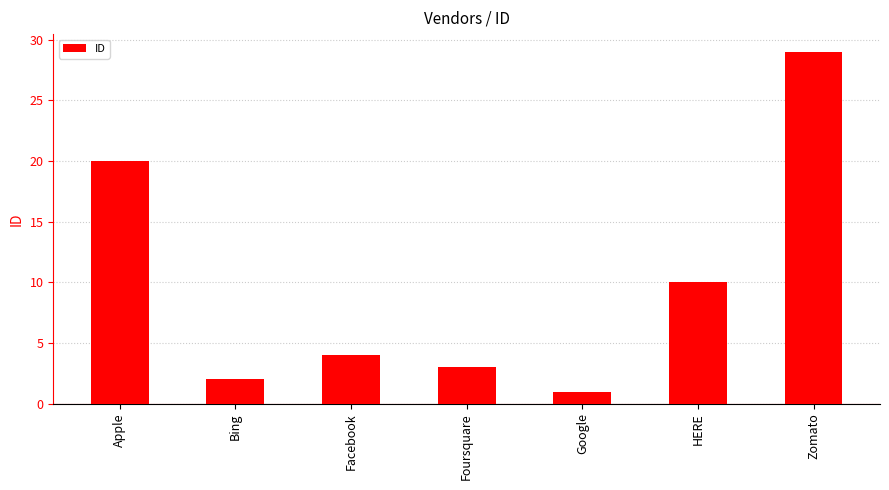

Reading left to right, list all the values displayed in this chart.

20	2	4	3	1	10	29